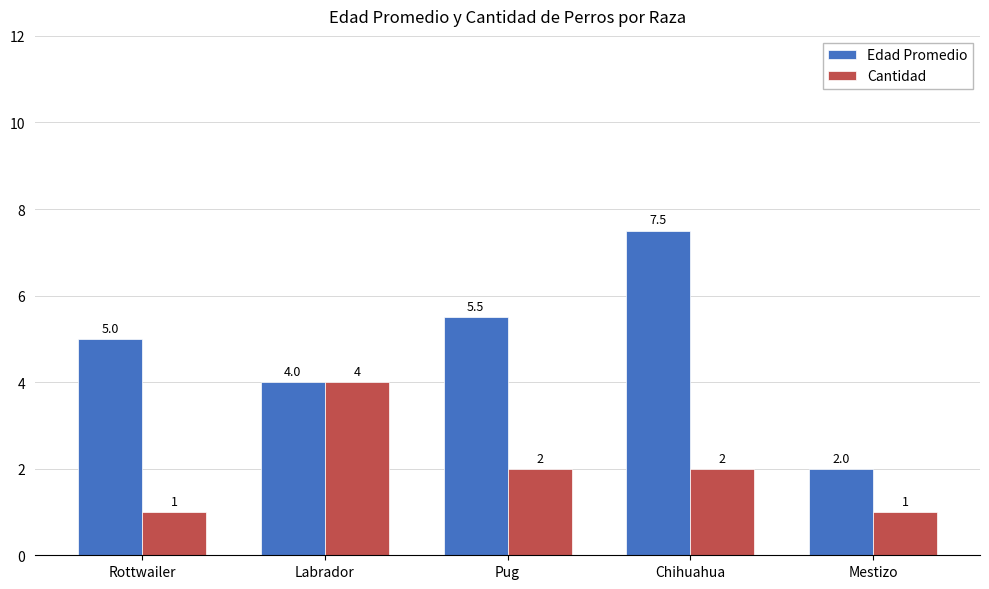

Reading right to left, transcribe all the data shown in this chart.

Edad Promedio: Mestizo=2.0	Chihuahua=7.5	Pug=5.5	Labrador=4.0	Rottwailer=5.0
Cantidad: Mestizo=1.0	Chihuahua=2.0	Pug=2.0	Labrador=4.0	Rottwailer=1.0